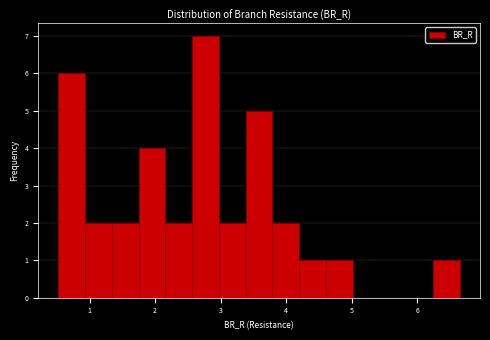

What is the height of the bar covering 1.7 to 2.2 on the x-axis? Neither the bar edges nor the heights are printed on the chart, so give them approximately, as read against the axes.

4